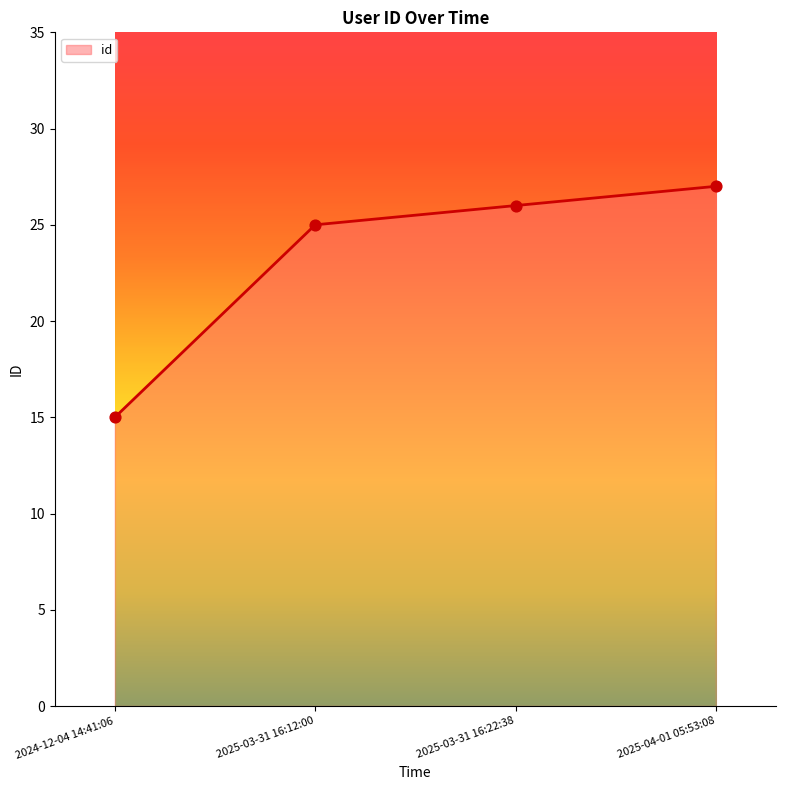

Approximately how many times larger is the value at 2024-12-04 14:41:06 compared to 2025-03-31 16:22:38?

0.6